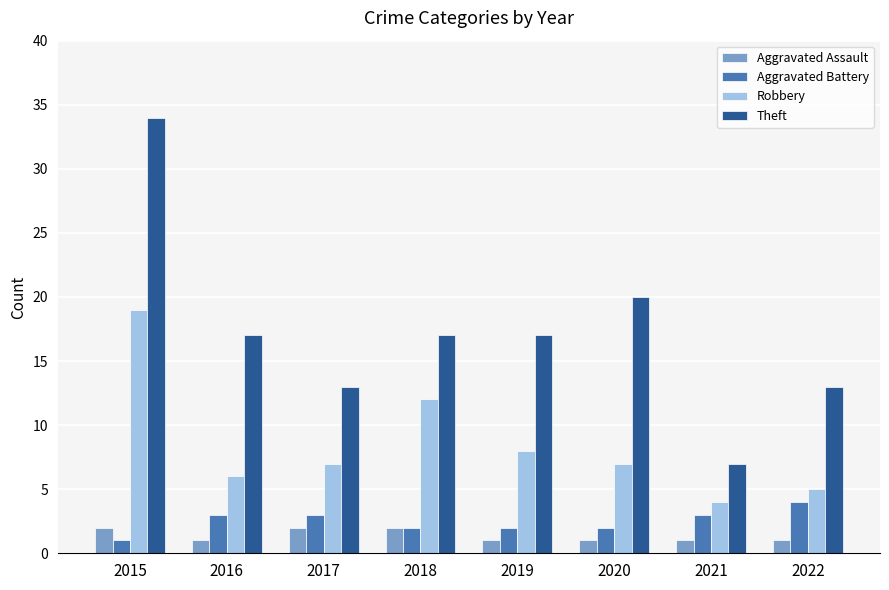

The value of Robbery at 2015 is 19. True or false?

True